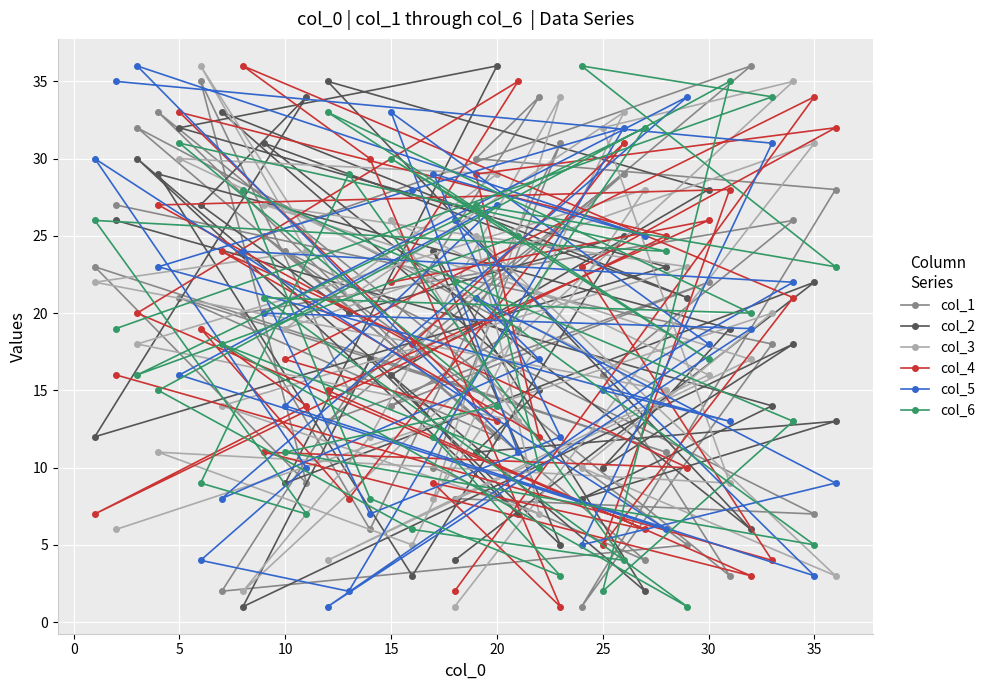

Which series has the widest spread of values?

col_1